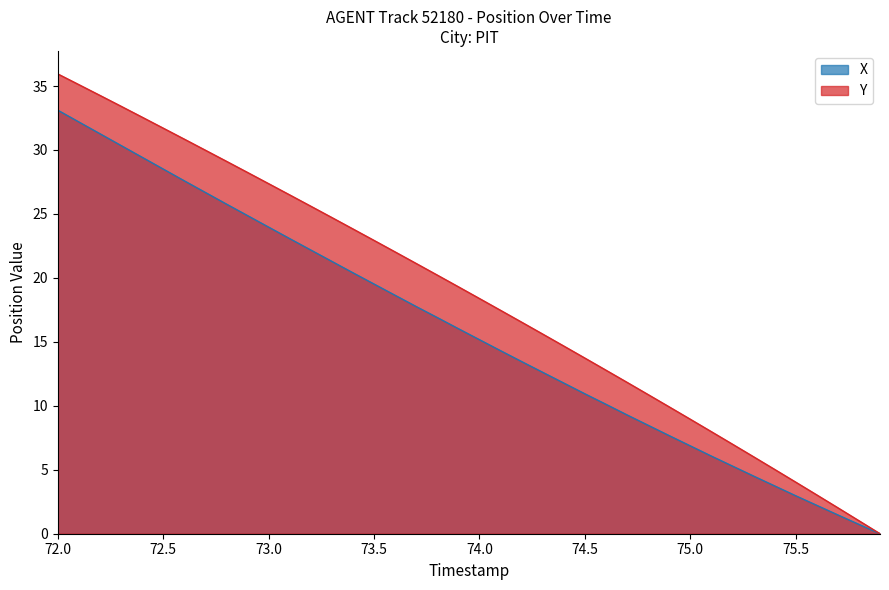

True or false: X and Y intersect in this chart.

False